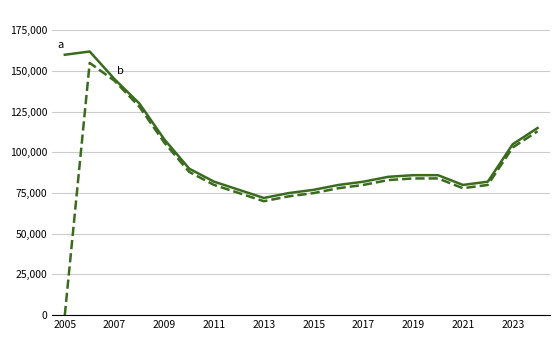

What is the maximum value shown in the chart?

162000